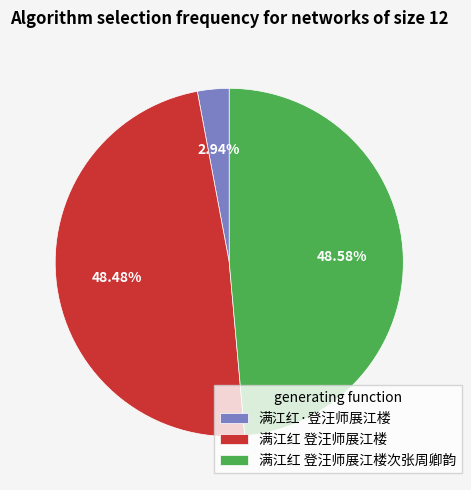

What is the smallest slice in the pie chart?

满江红·登汪师展江楼